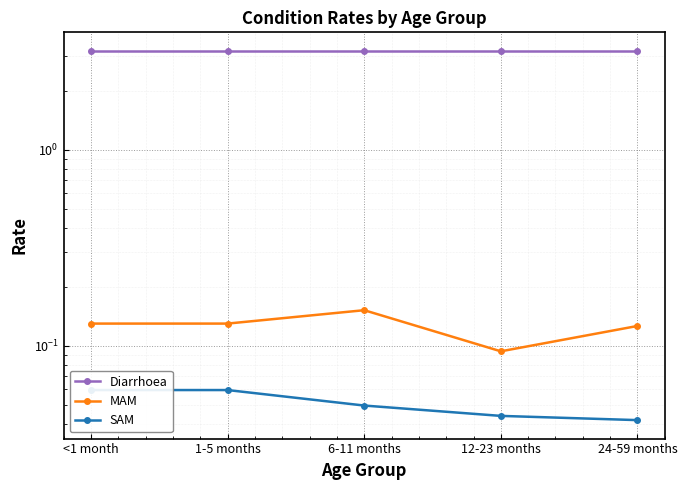

What is the label of the 4th point from the left?

12-23 months